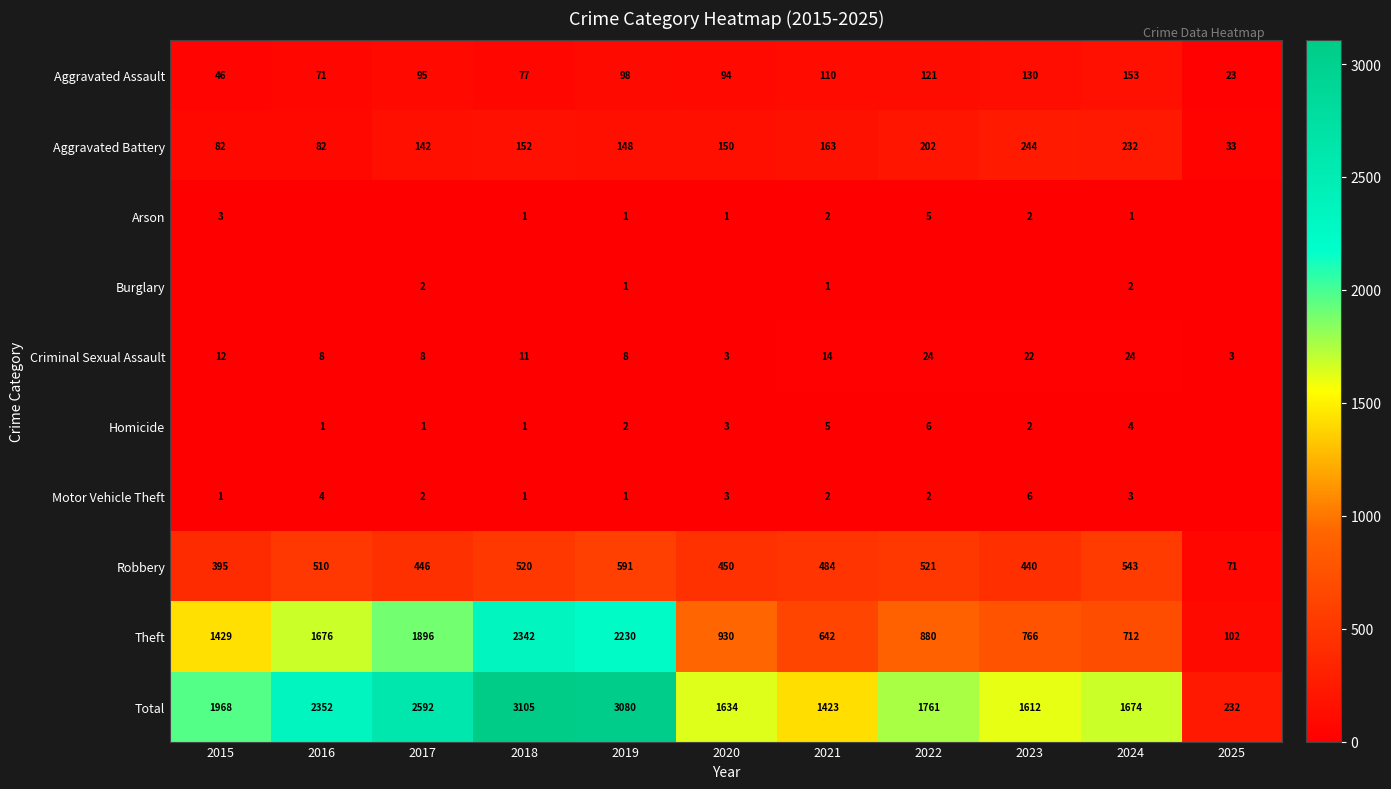

At which label is Total closest to 1668?

2024